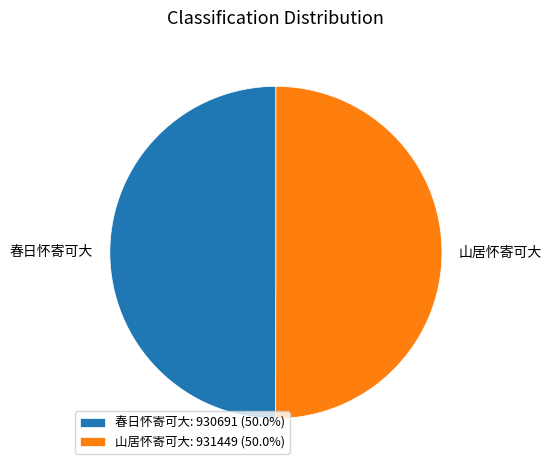

How many segments does this pie chart have?

2